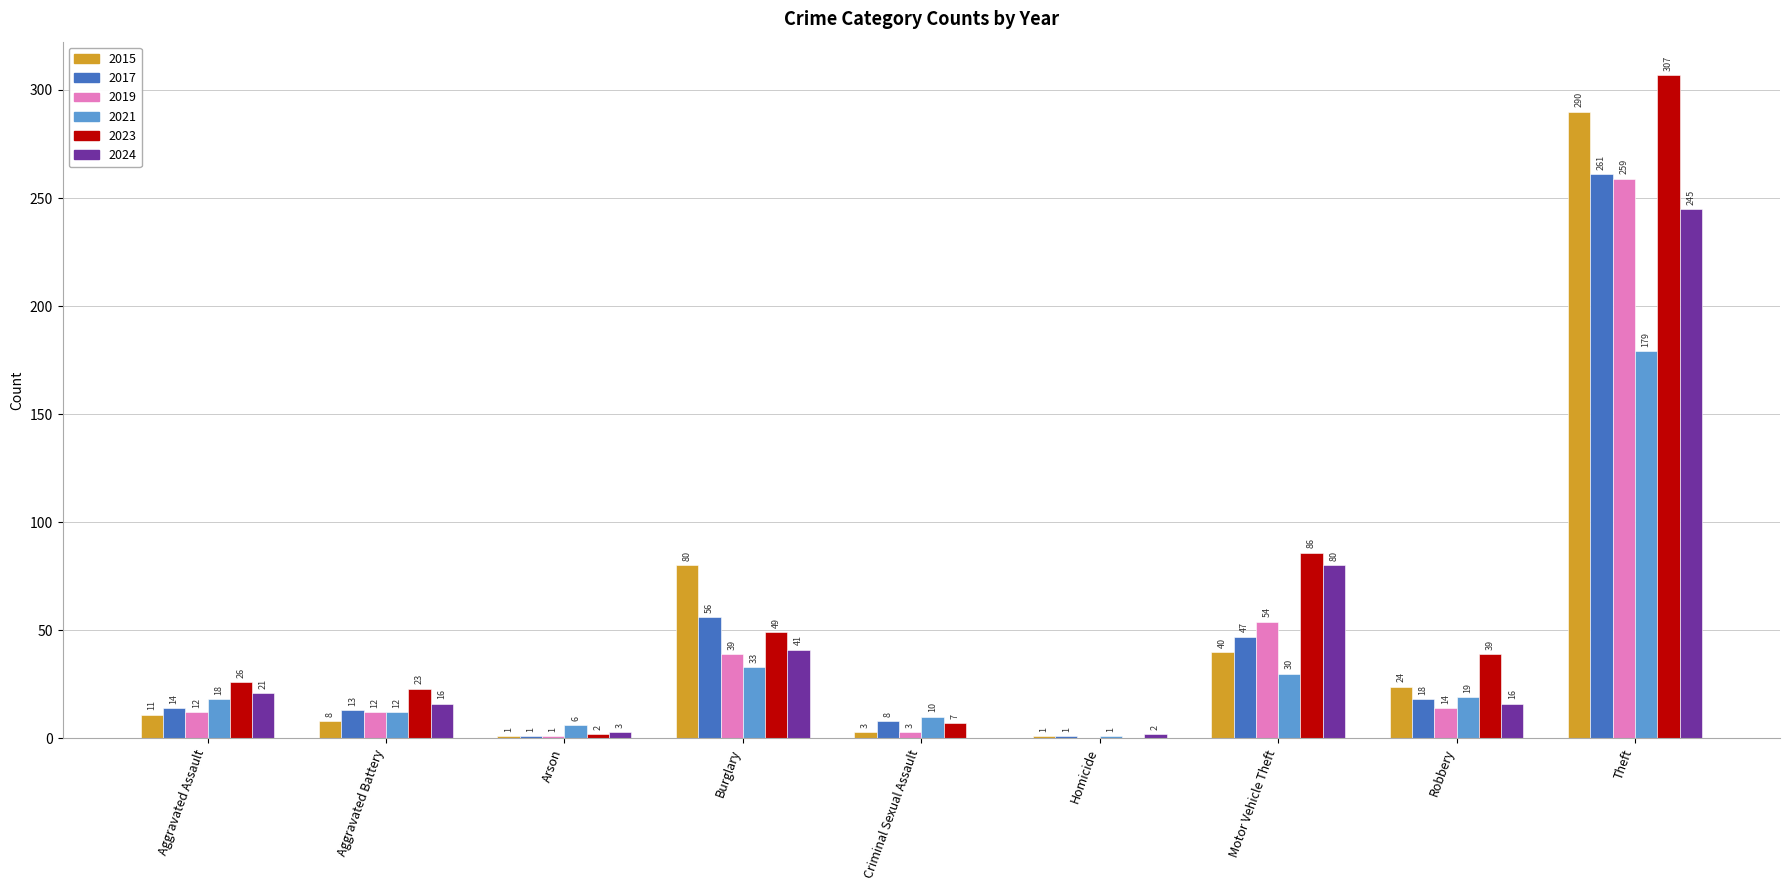

Where is 2023 nearest to the value 153?

Motor Vehicle Theft